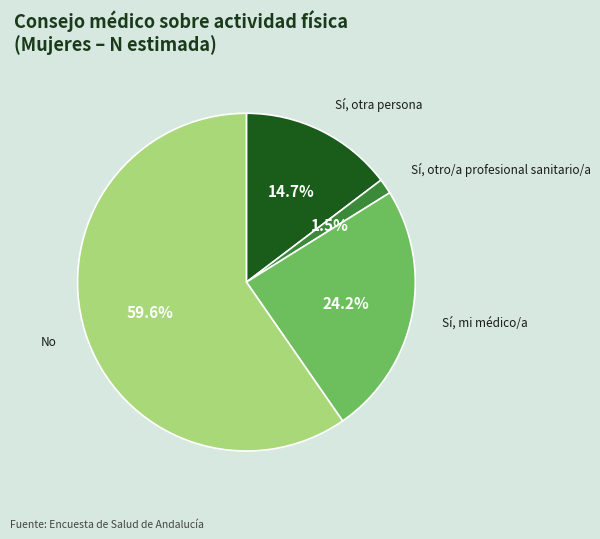

Does any single category account for the majority?

Yes